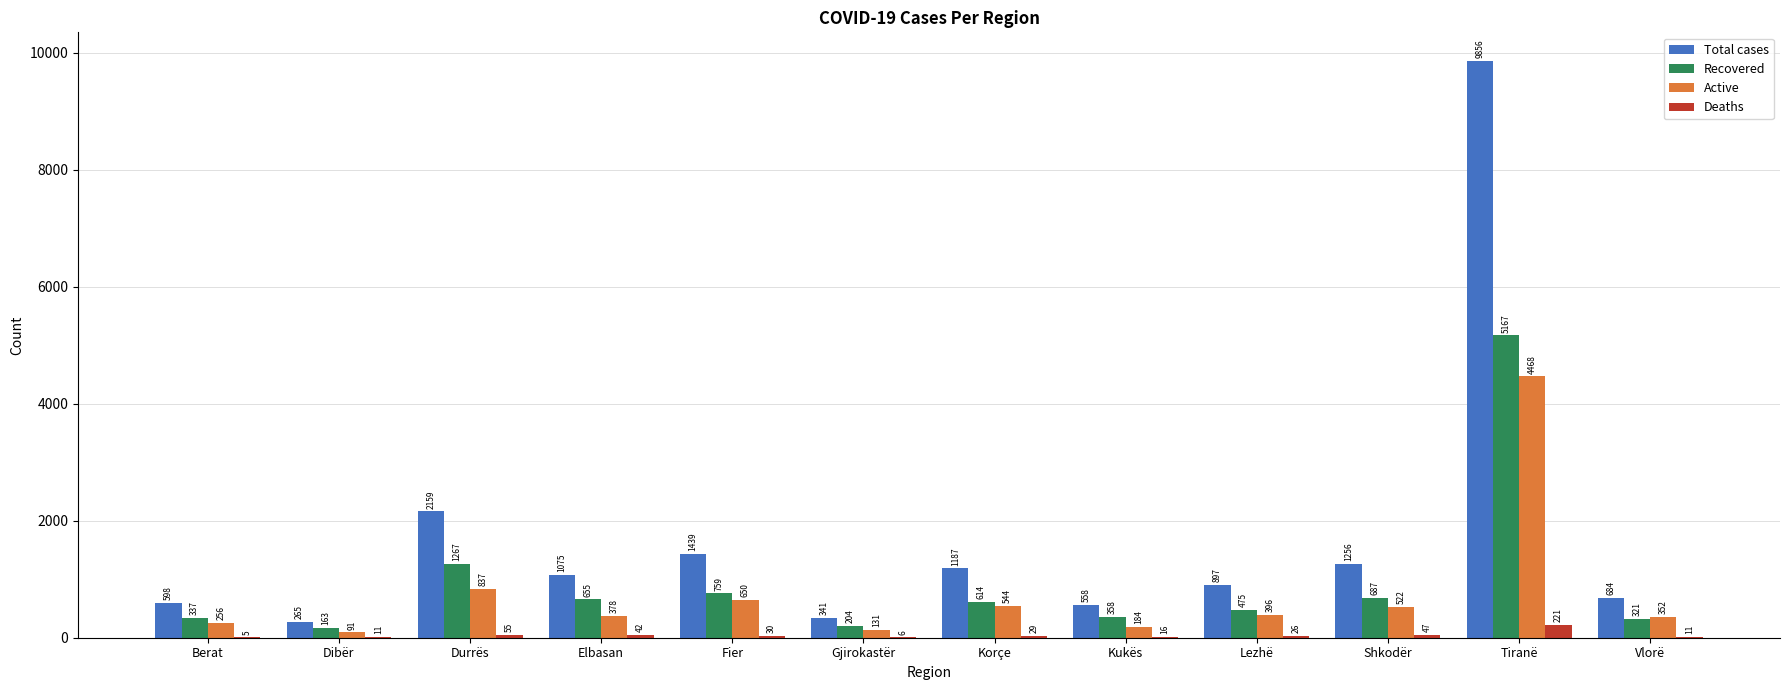

Is it true that Deaths equals 221 at Tiranë?

True